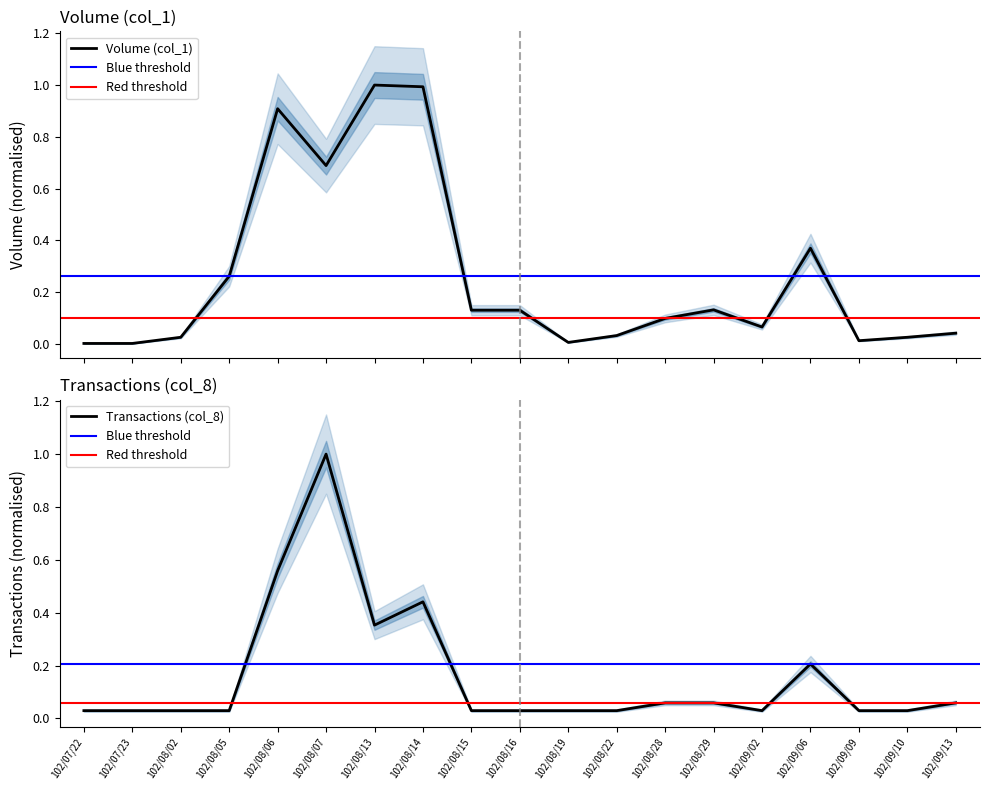

Rank the categories by Transactions (col_8) value from highest to lowest.

102/08/07, 102/08/06, 102/08/14, 102/08/13, 102/09/06, 102/08/28, 102/08/29, 102/09/13, 102/07/22, 102/07/23, 102/08/02, 102/08/05, 102/08/15, 102/08/16, 102/08/19, 102/08/22, 102/09/02, 102/09/09, 102/09/10